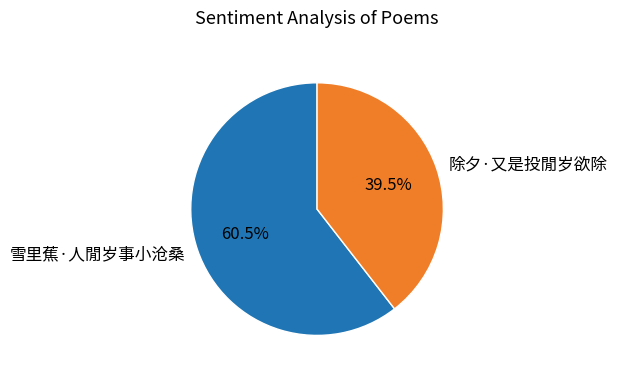

Between 雪里蕉·人閒岁事小沧桑 and 除夕·又是投閒岁欲除, which is larger?

雪里蕉·人閒岁事小沧桑